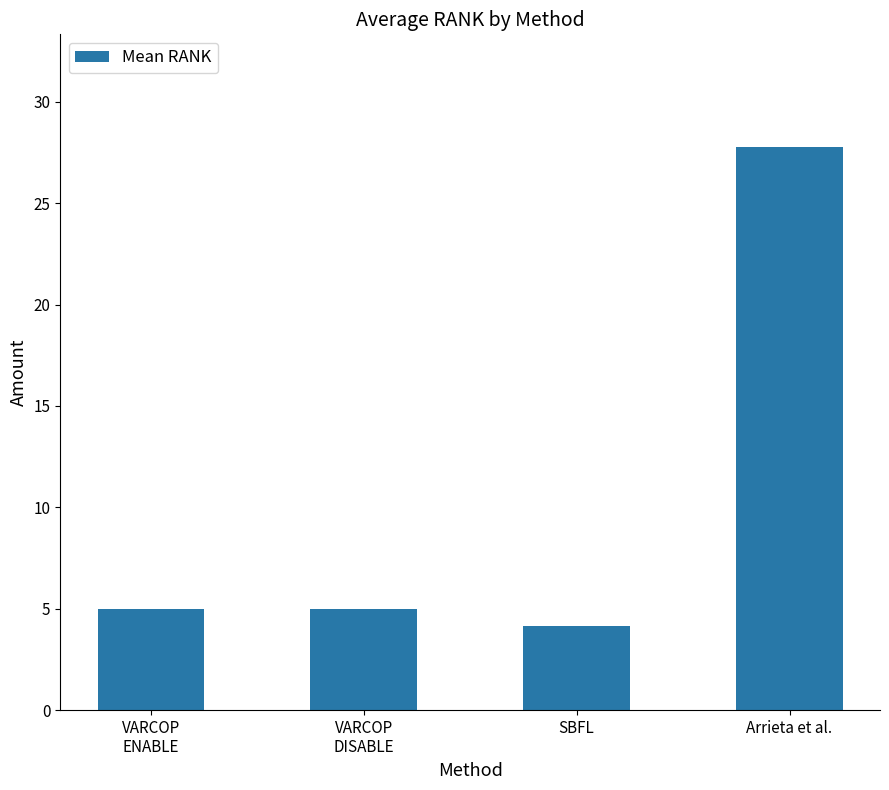

Approximately how many times larger is the value at Arrieta et al. compared to VARCOP
ENABLE?

5.6